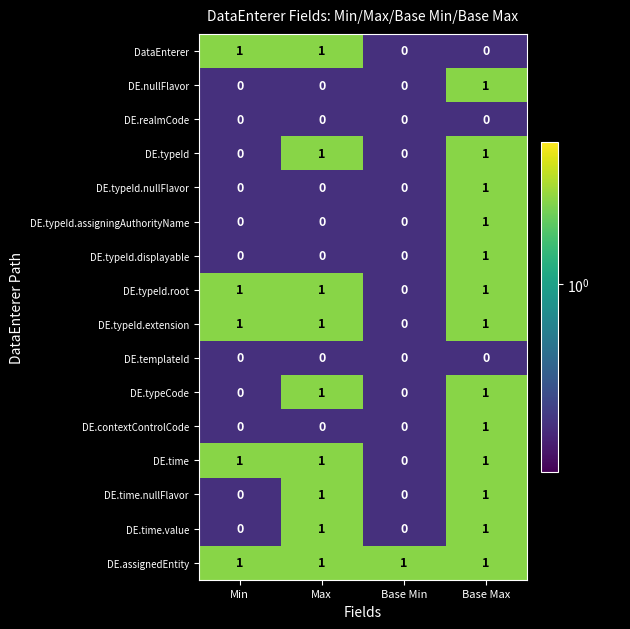

Which series has the largest total across all categories?

DE.assignedEntity